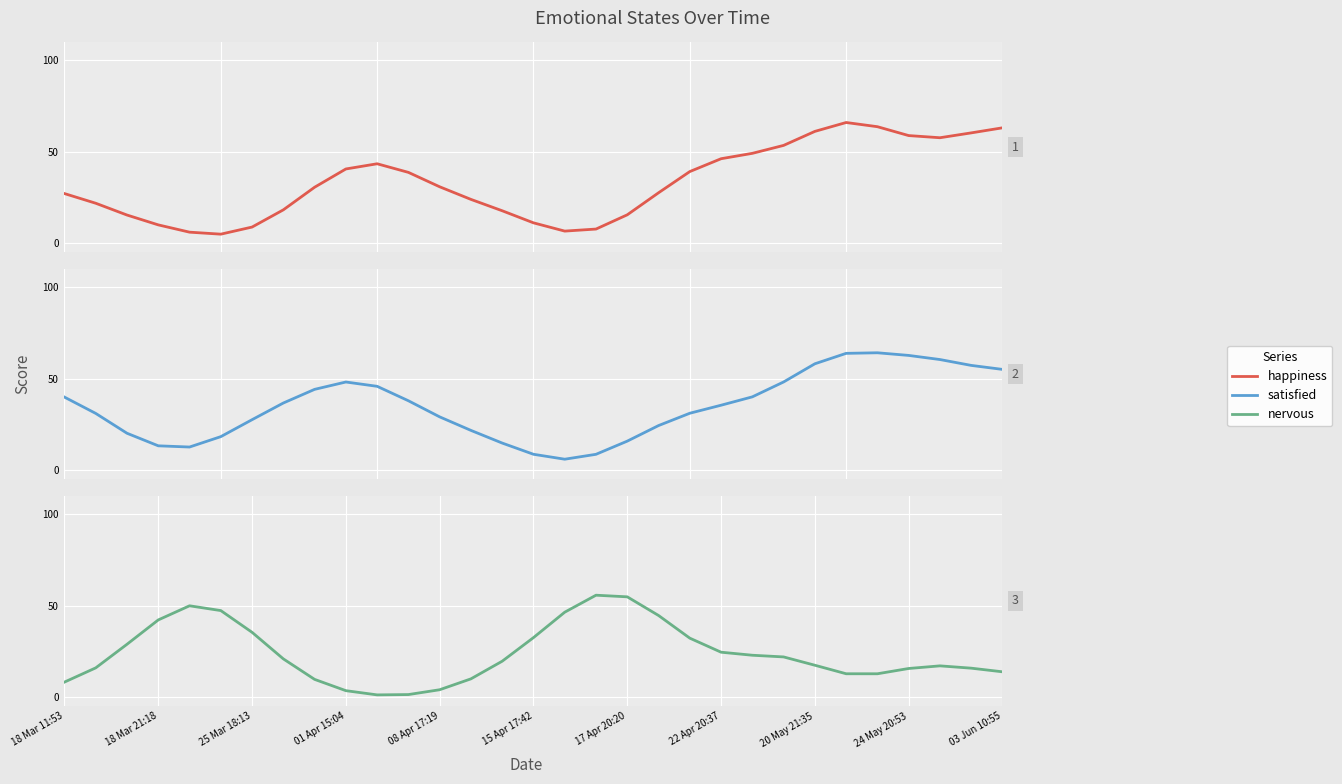

The satisfied series shows 19.3 at 03 Jun 10:55. True or false?

False